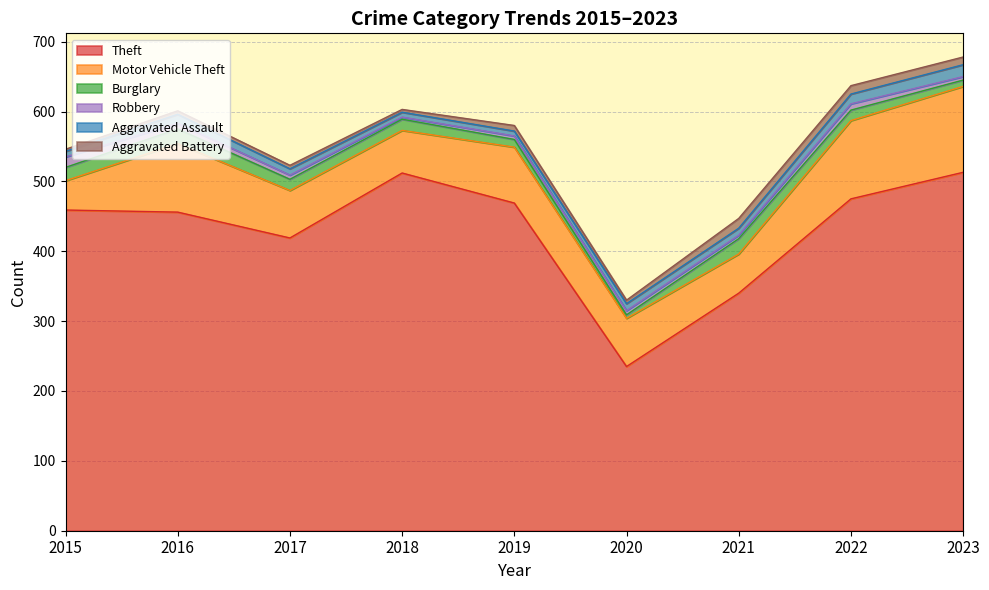

At which label is Aggravated Assault closest to 12?

2016